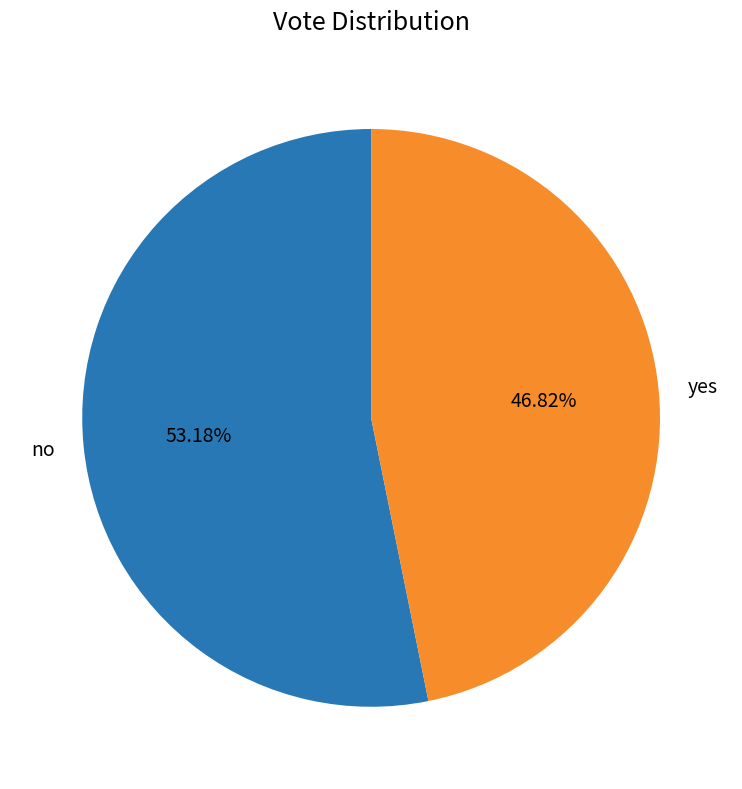

Count the number of slices in the pie.

2